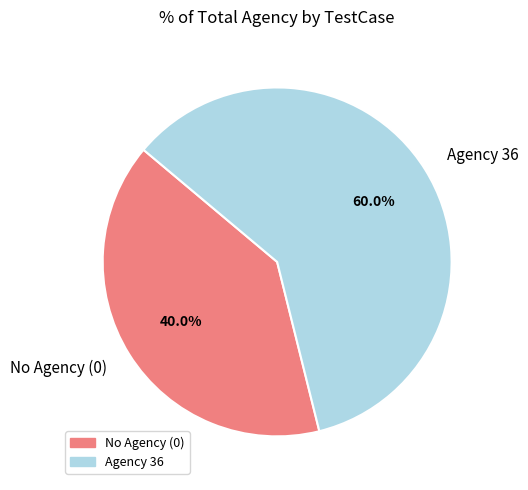

Which has a higher value, Agency 36 or No Agency (0)?

Agency 36